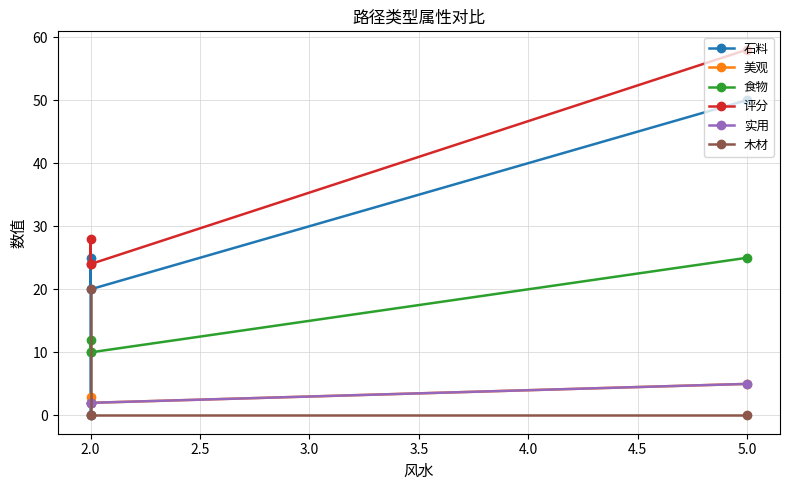

How many categories are shown in the chart?

4